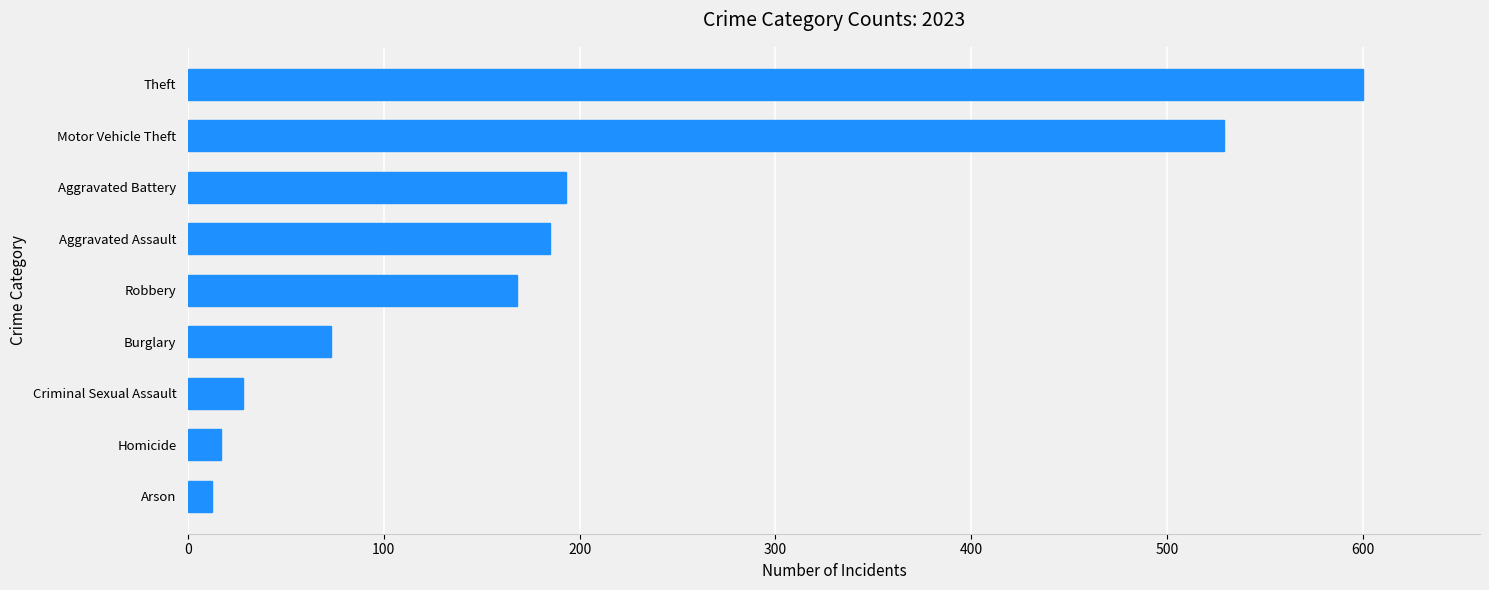

What is the difference between the maximum and minimum values?

588